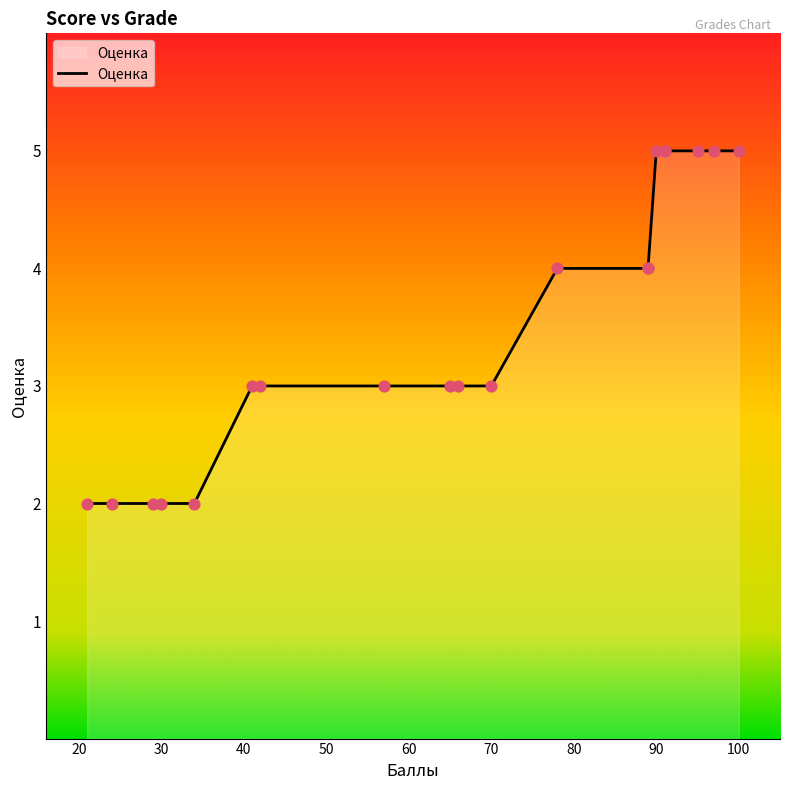

Between 57 and 70, which is larger?

57